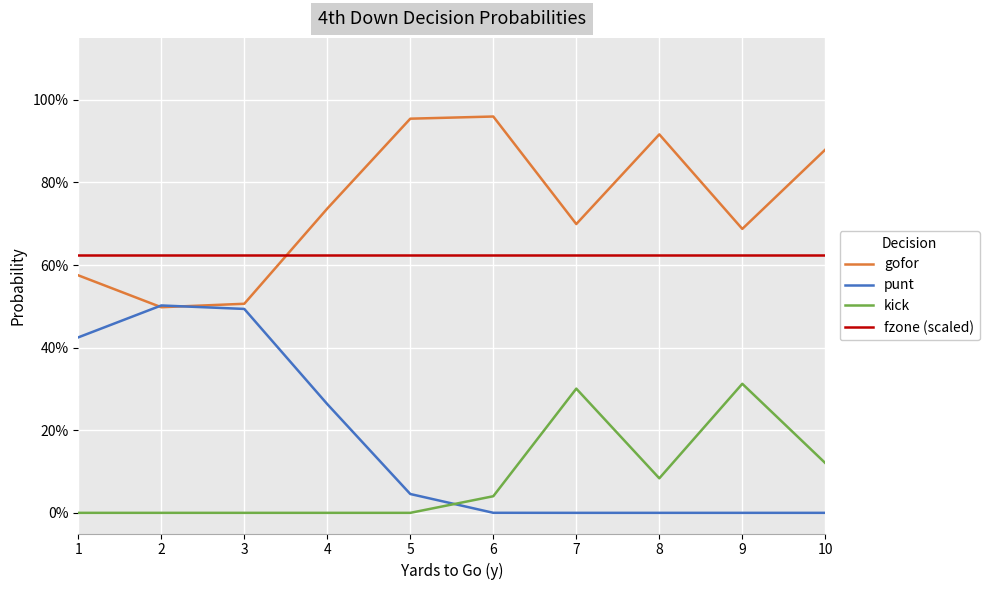

What is the difference between the maximum and minimum values in the kick series?

0.3